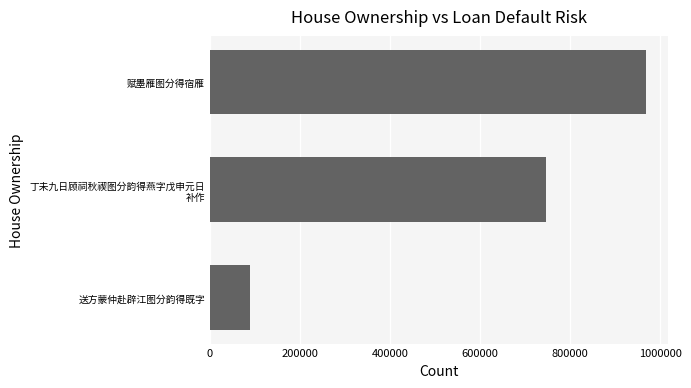

What is the change in value from 200000 to 400000?

+221998